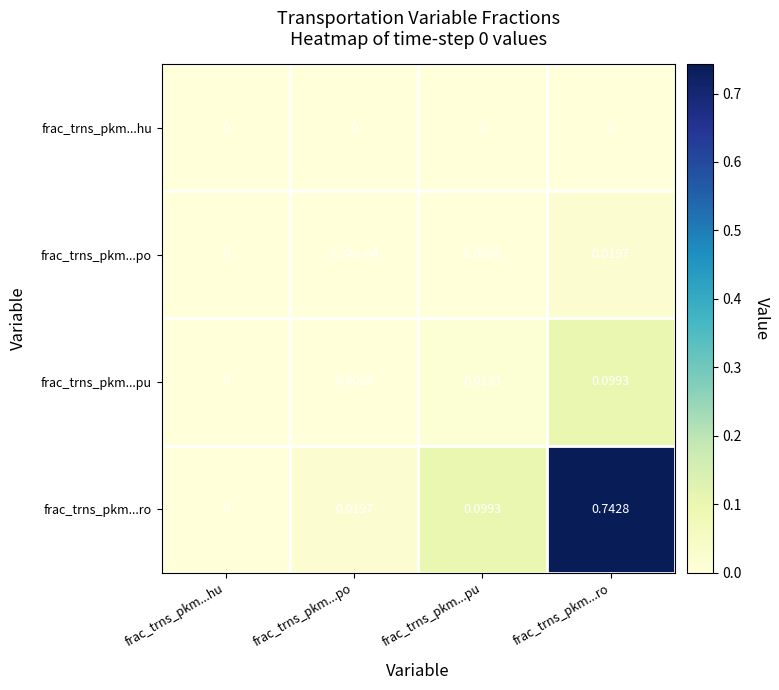

At which category is the sum across all series the highest?

frac_trns_pkm...ro